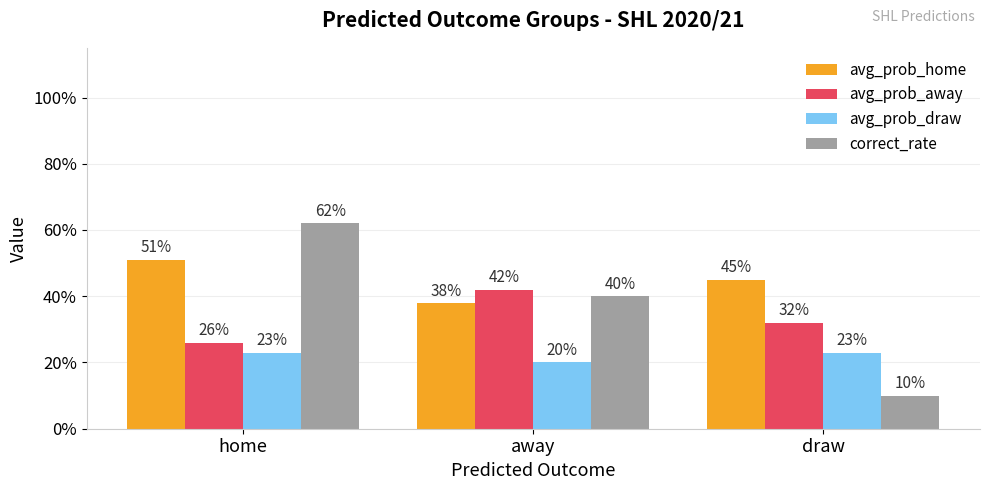

What are all the series names shown in the legend?

avg_prob_home, avg_prob_away, avg_prob_draw, correct_rate